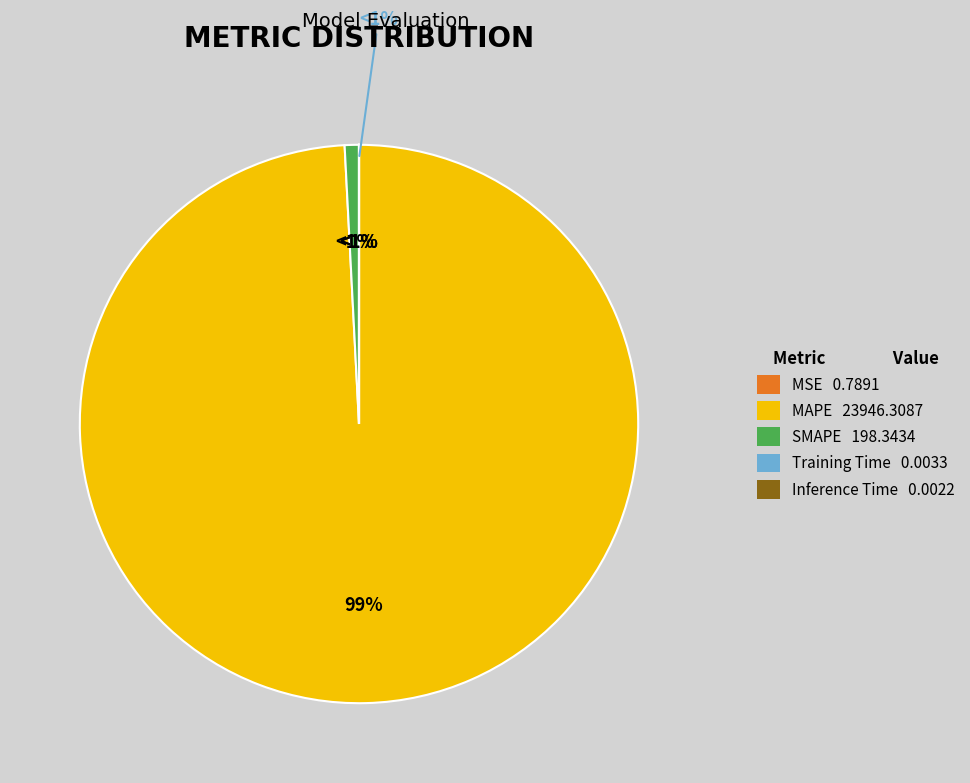

Combined, do MSE and Inference Time account for over 50%?

No